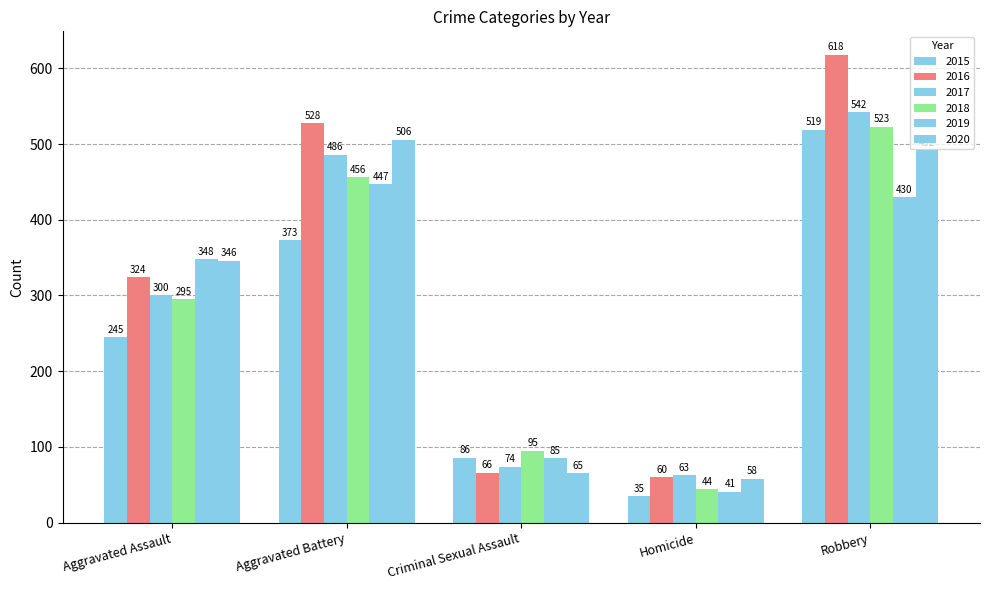

Is the value of 2016 at Homicide greater than the value of 2015 at Criminal Sexual Assault?

No